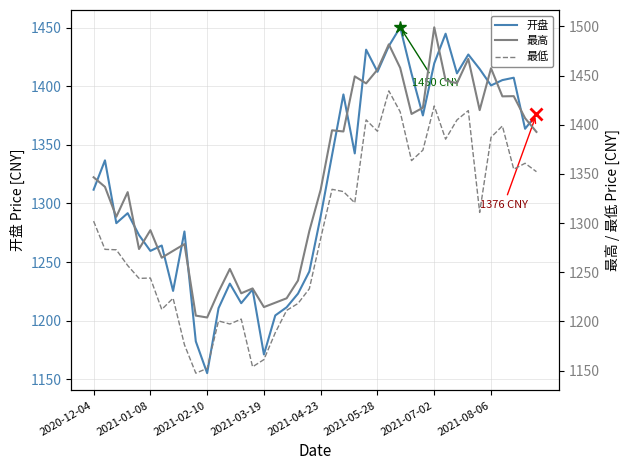

What is the total value across all series at 9?

3535.5